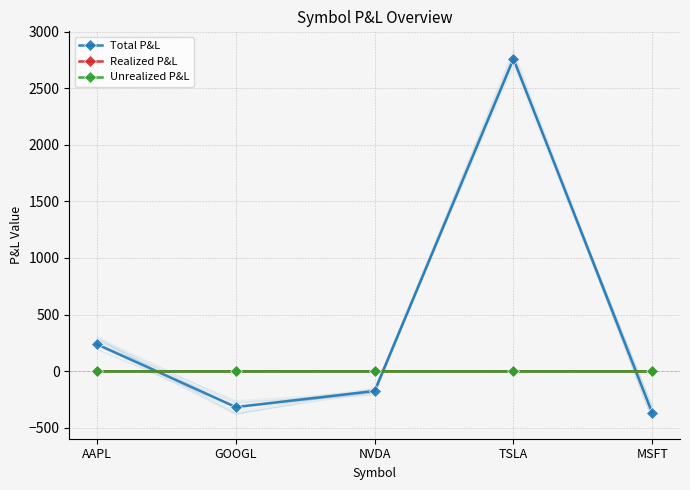

What is the difference between the maximum and second lowest values in the Total P&L series?

3077.6